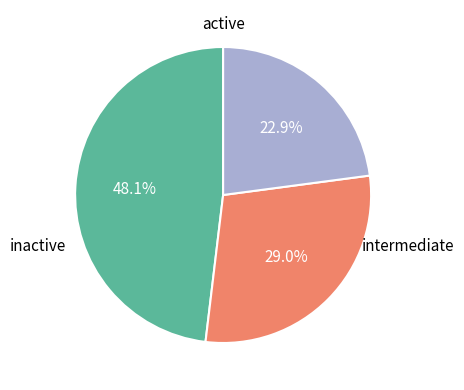

Is there any slice that represents more than half of the pie?

No